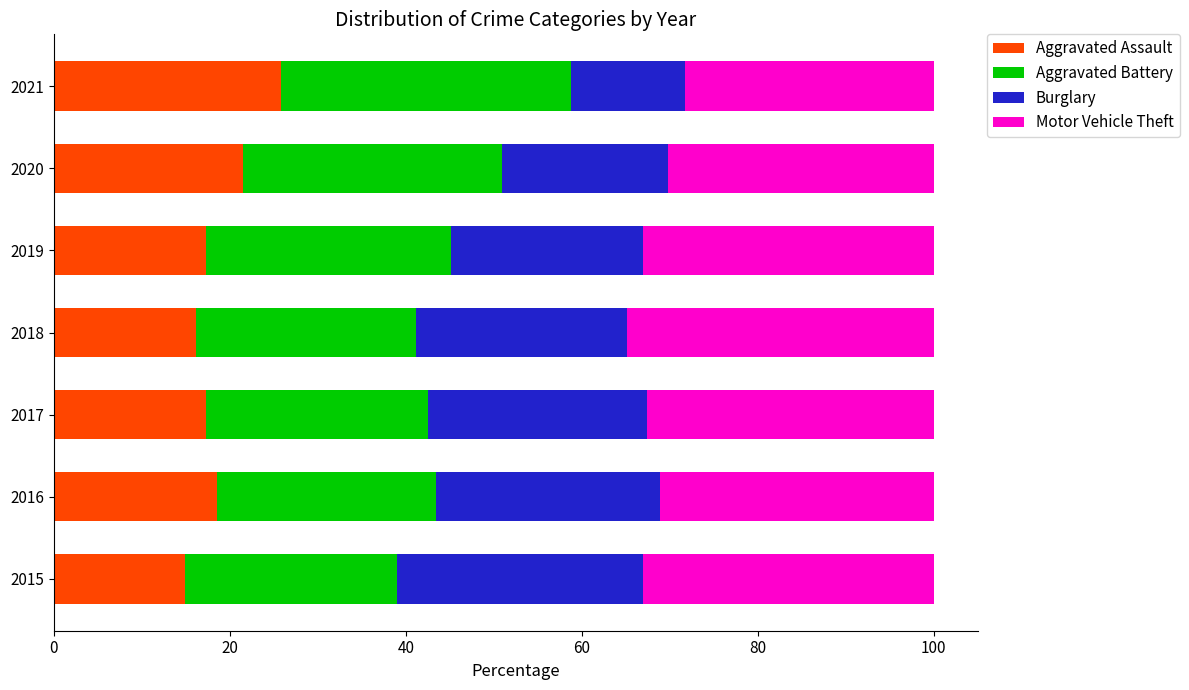

What is the difference between the maximum and minimum values in the Aggravated Assault series?

10.9